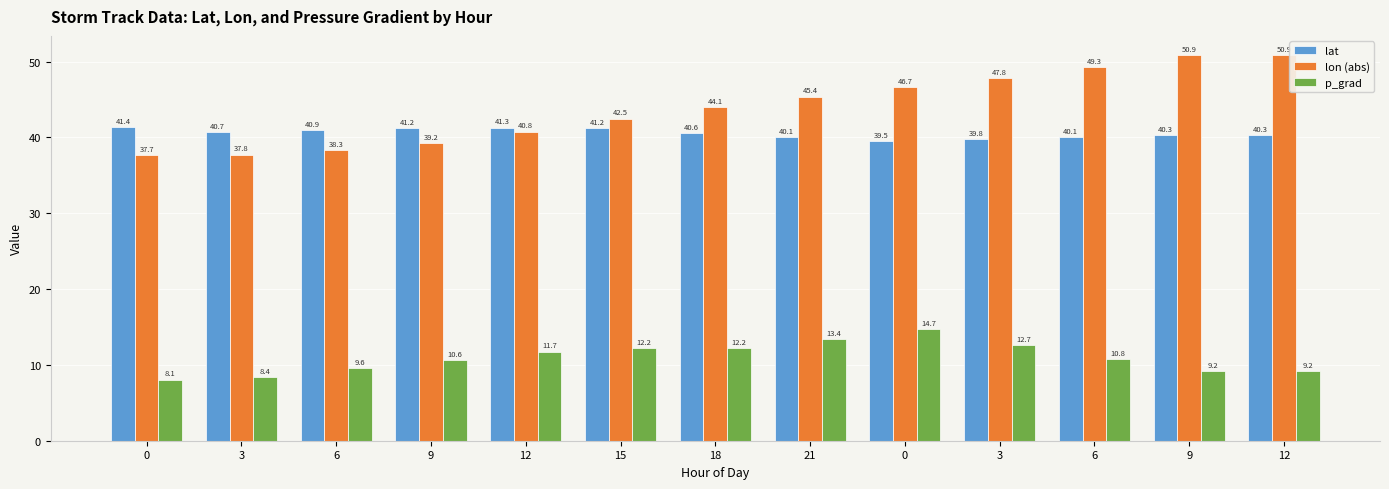

Are the bars grouped side by side (vs. stacked)?

Yes